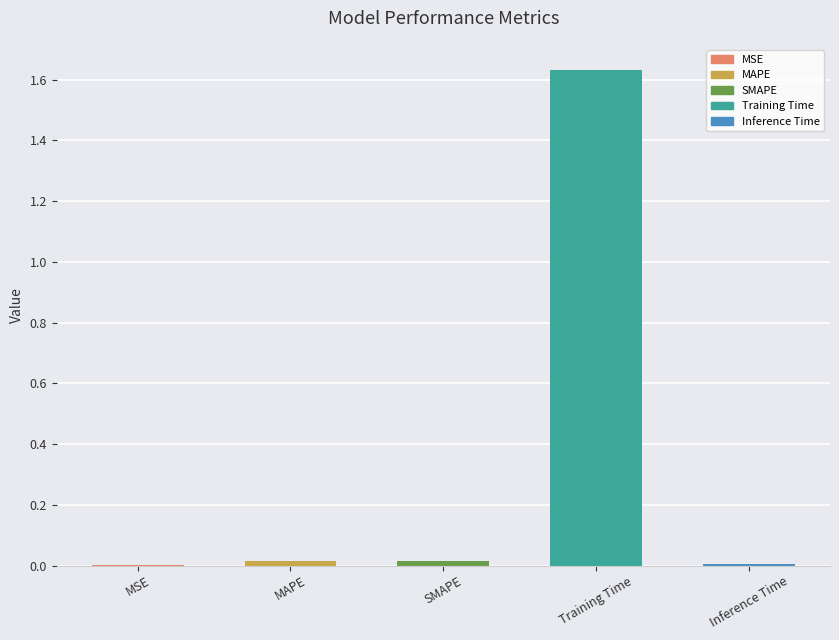

What is the sum of all values?

1.7